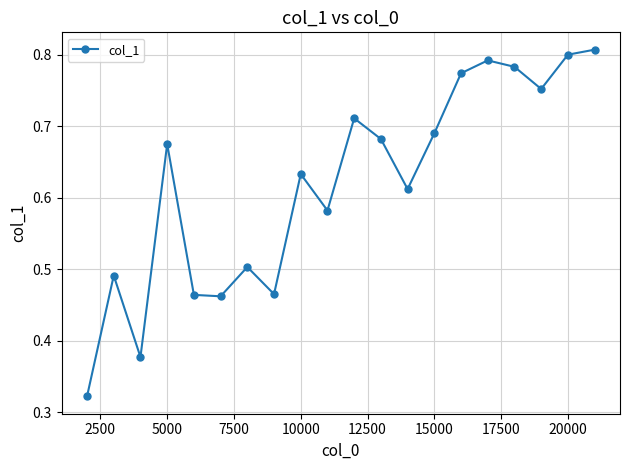

What is the sum of all values?

12.4